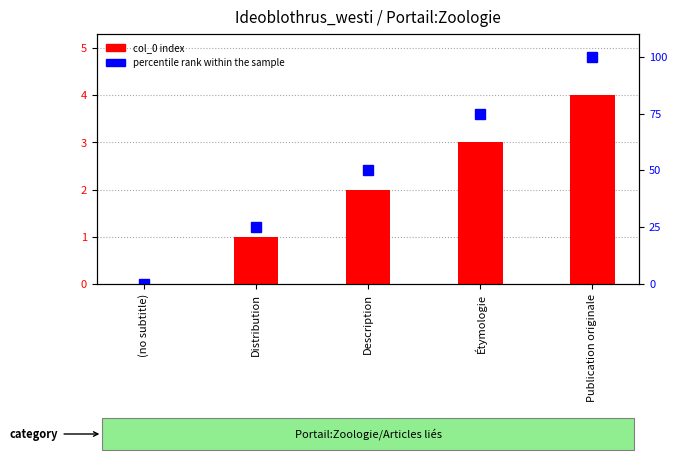

Rank the series at (no subtitle) from lowest to highest value.

col_0 index, percentile rank within the sample